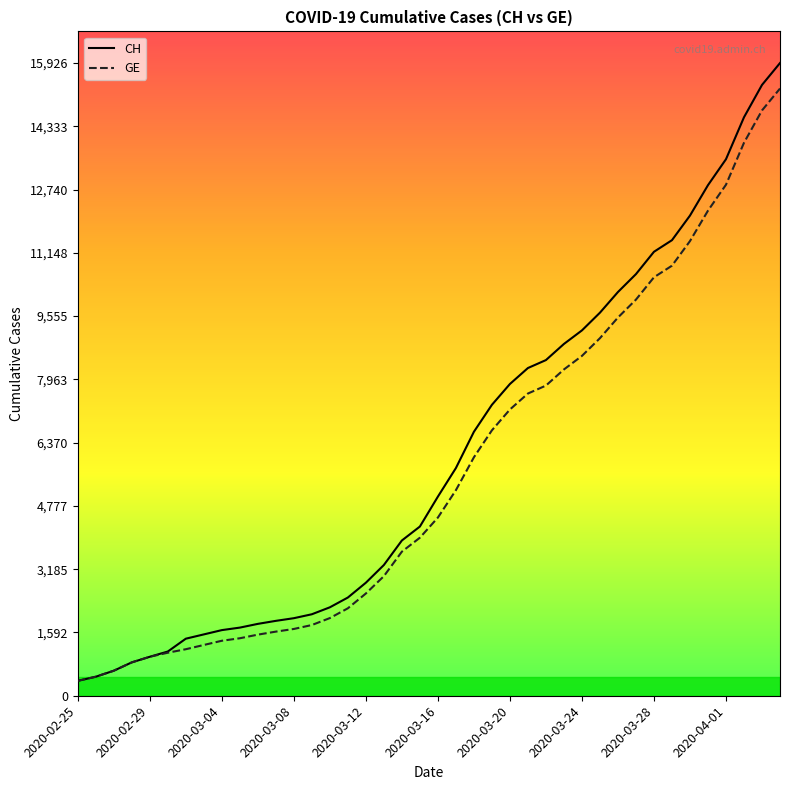

What is the maximum value shown in the chart?

15926